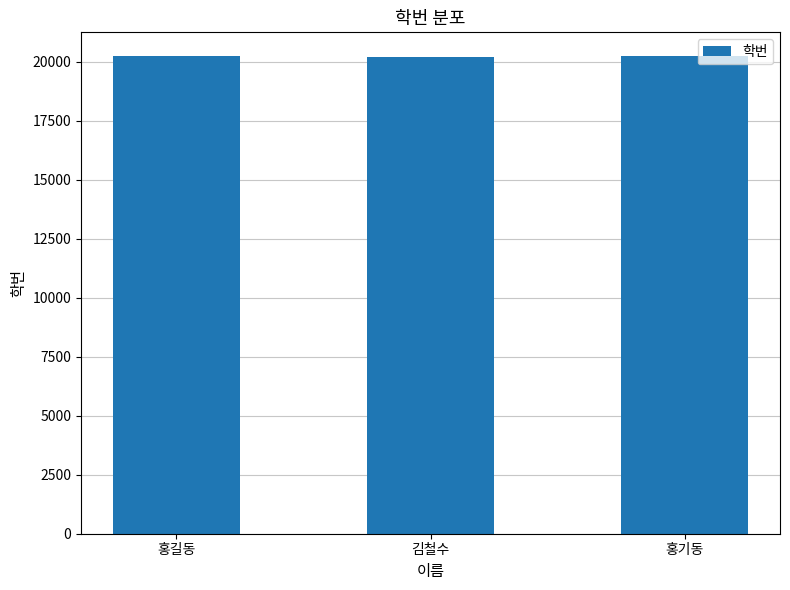

What is the approximate value at 홍기동?

20220